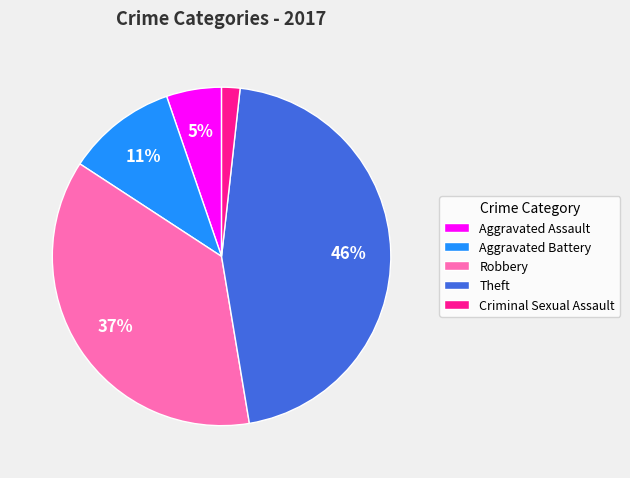

Is there any slice that represents more than half of the pie?

No